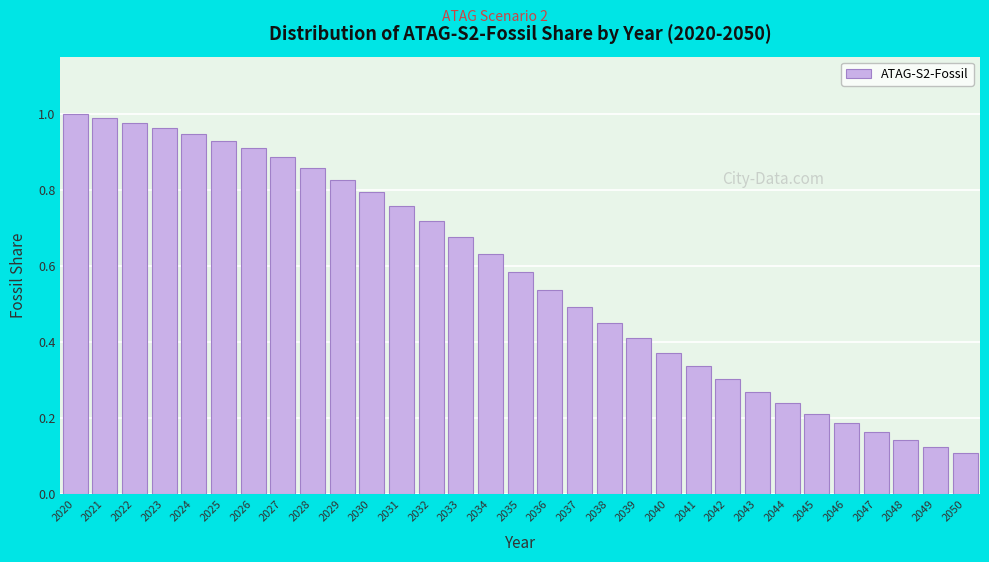

The value at 2042 is 0.3. True or false?

True